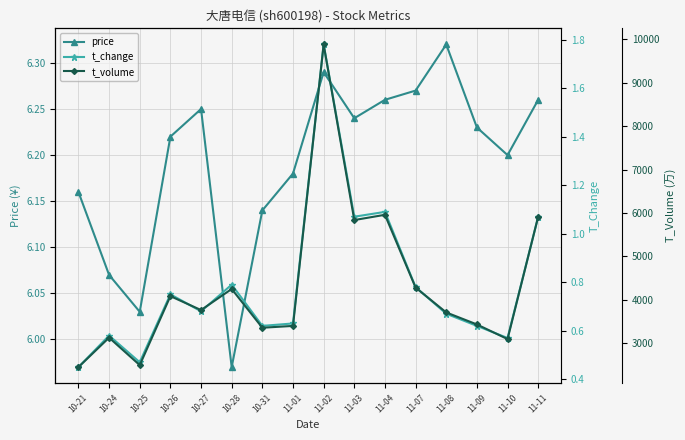

At which label does price reach its minimum?

10-28